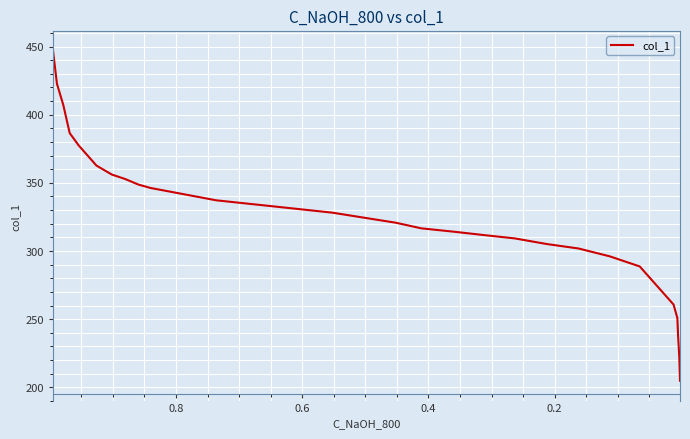

Count the number of data series in this chart.

1